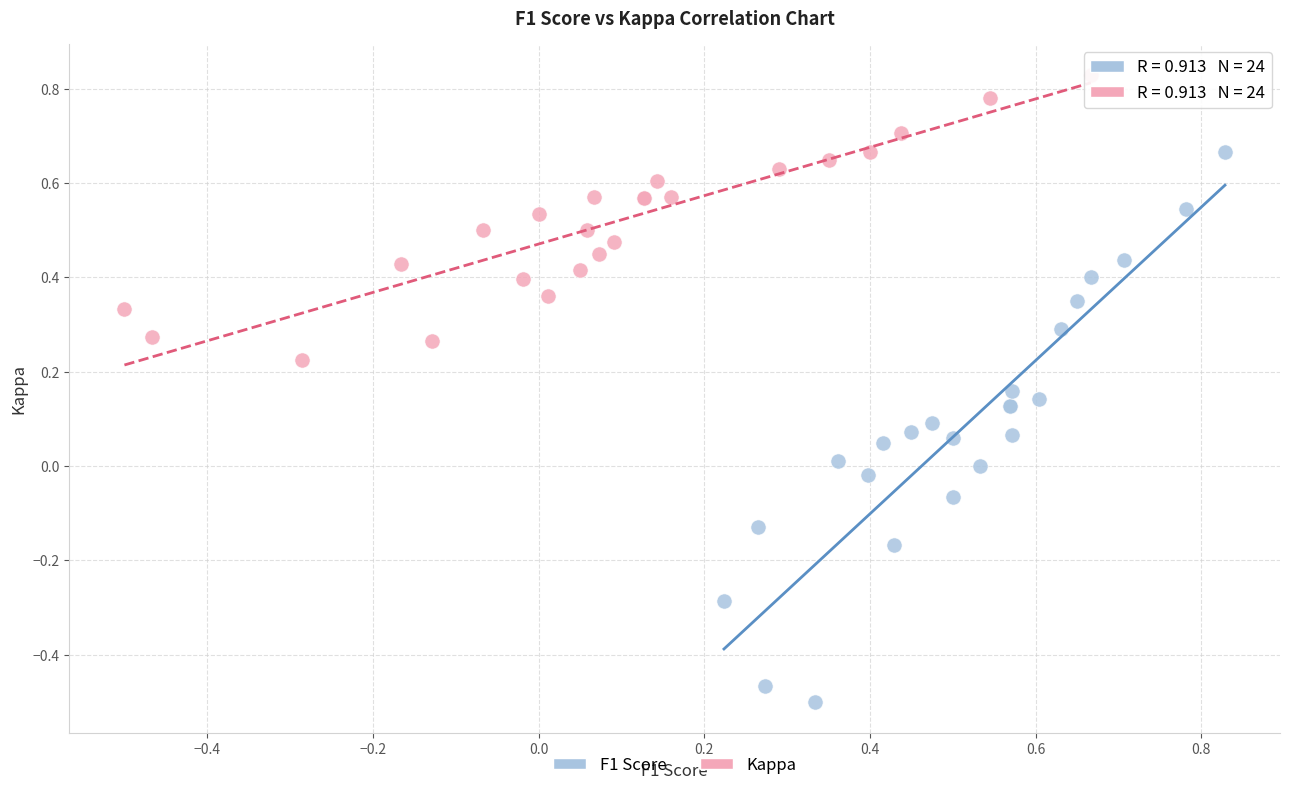

Which series has the widest spread of Y values?

F1 Score